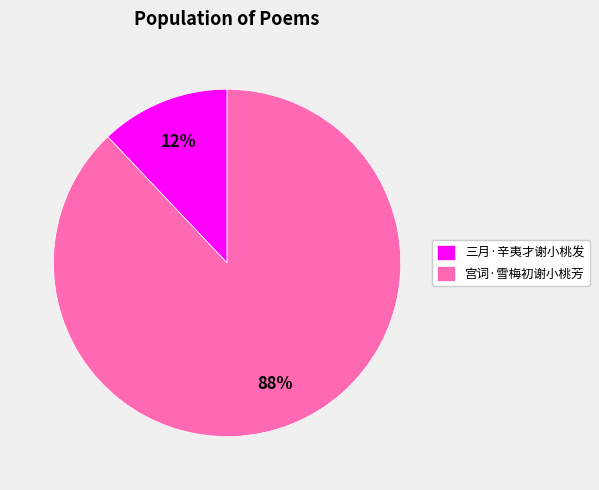

Do 三月·辛夷才谢小桃发 and 宫词·雪梅初谢小桃芳 together represent more than half of the pie?

Yes